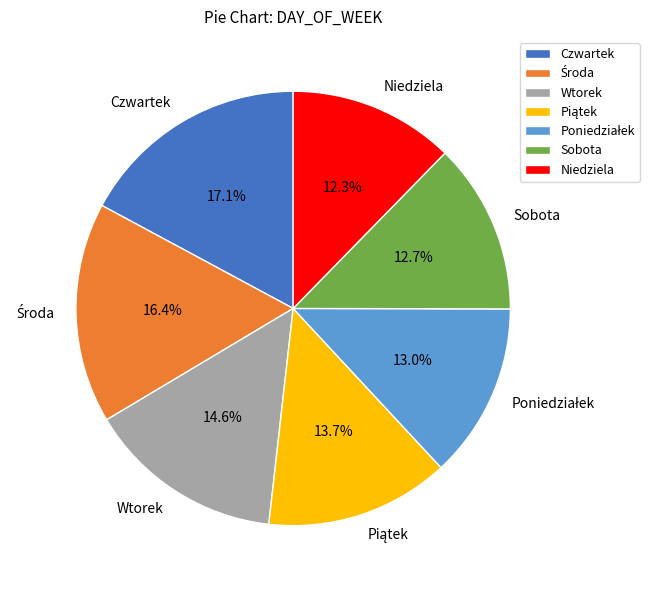

The Wtorek slice represents 15% of the pie. True or false?

True